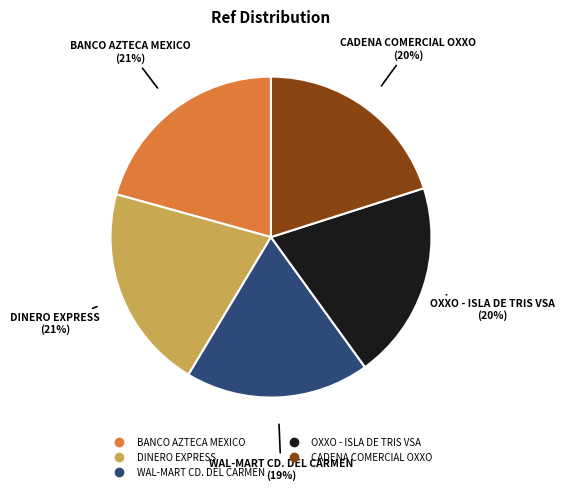

Is BANCO AZTECA MEXICO the majority of the pie?

No